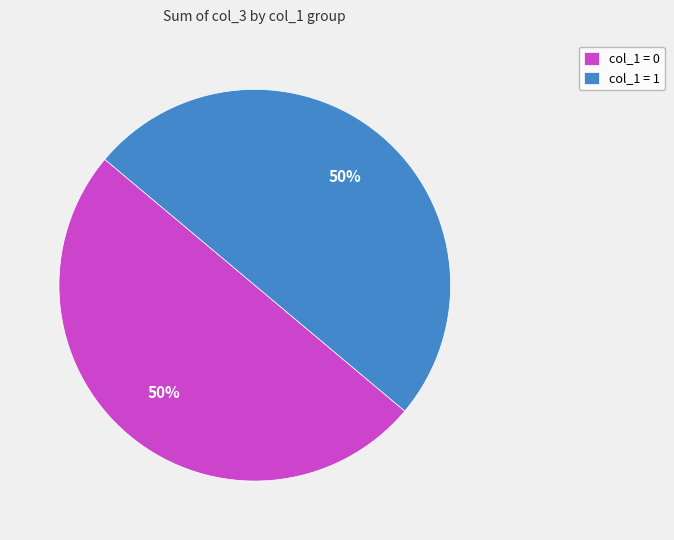

True or false: col_1 = 1 accounts for 41% of the total.

False